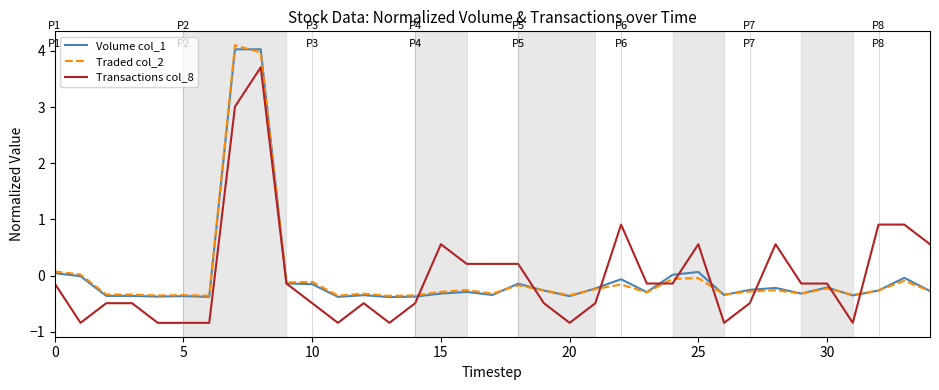

In Traded col_2, how many points are higher than both neighbors (excluding endpoints)?

11